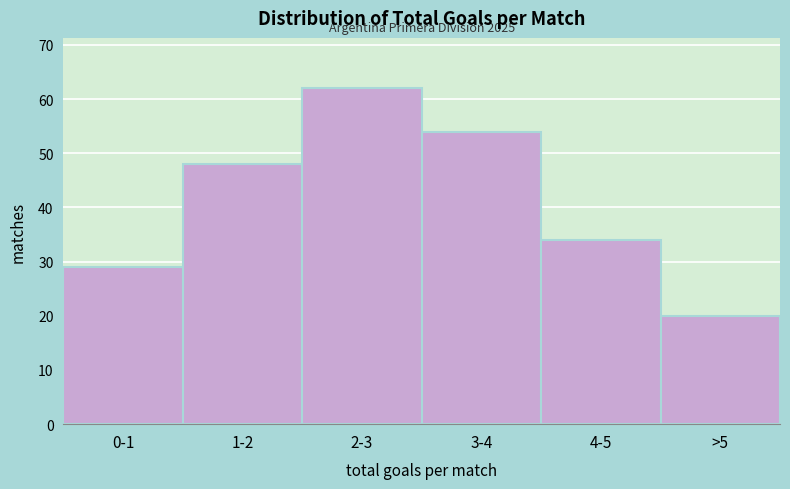

Reading left to right, extract all data points from this chart.

0-1=29	1-2=48	2-3=62	3-4=54	4-5=34	>5=20